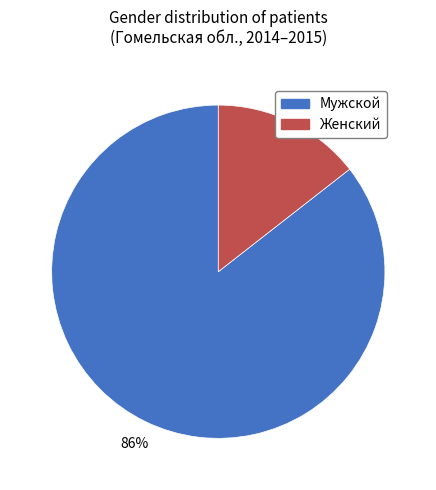

What is the ratio of the value at Женский to the value at Мужской?

0.2